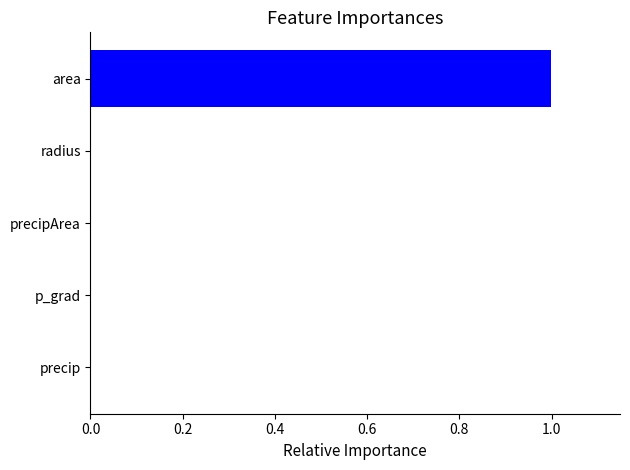

What is the greatest value displayed?

1.0